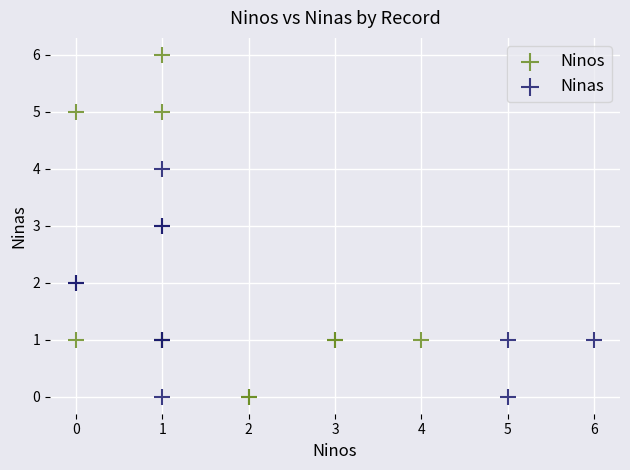

What are all the series names shown in the legend?

Ninos, Ninas